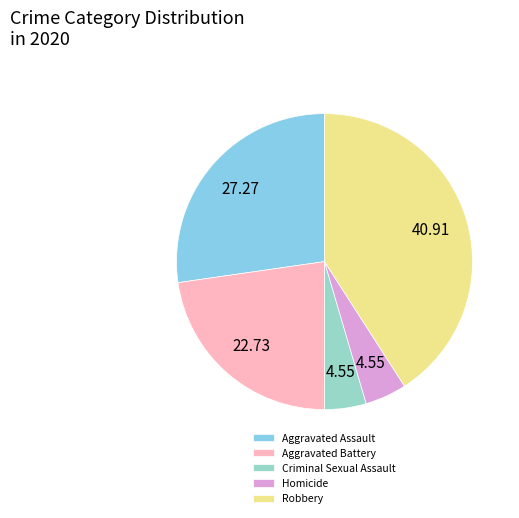

Which slice is the largest?

Robbery